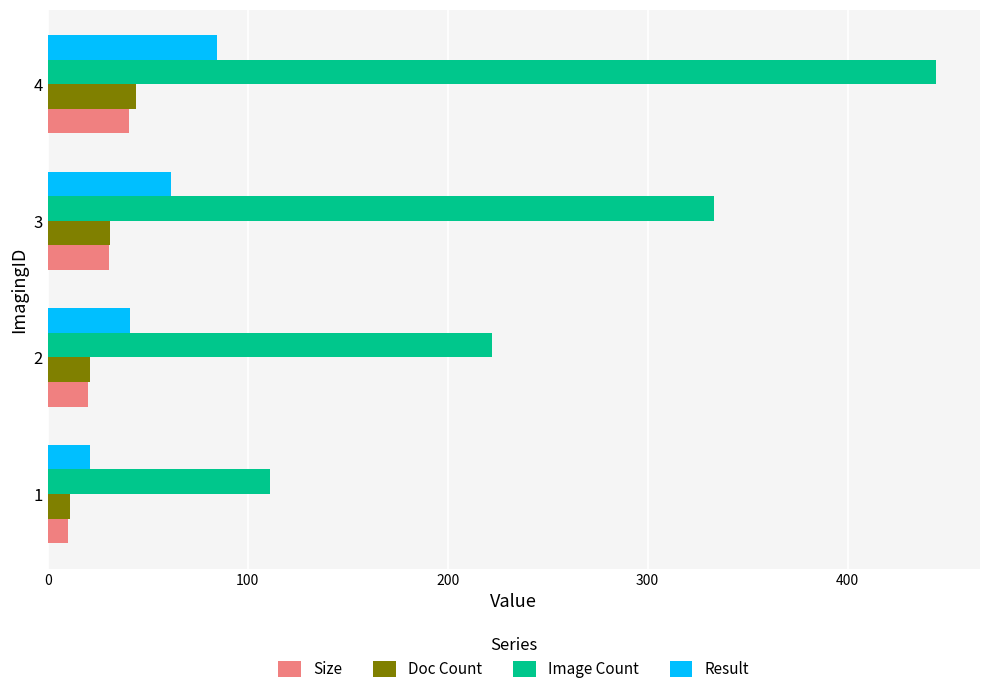

Count the Doc Count values in the range 21 to 44.

3